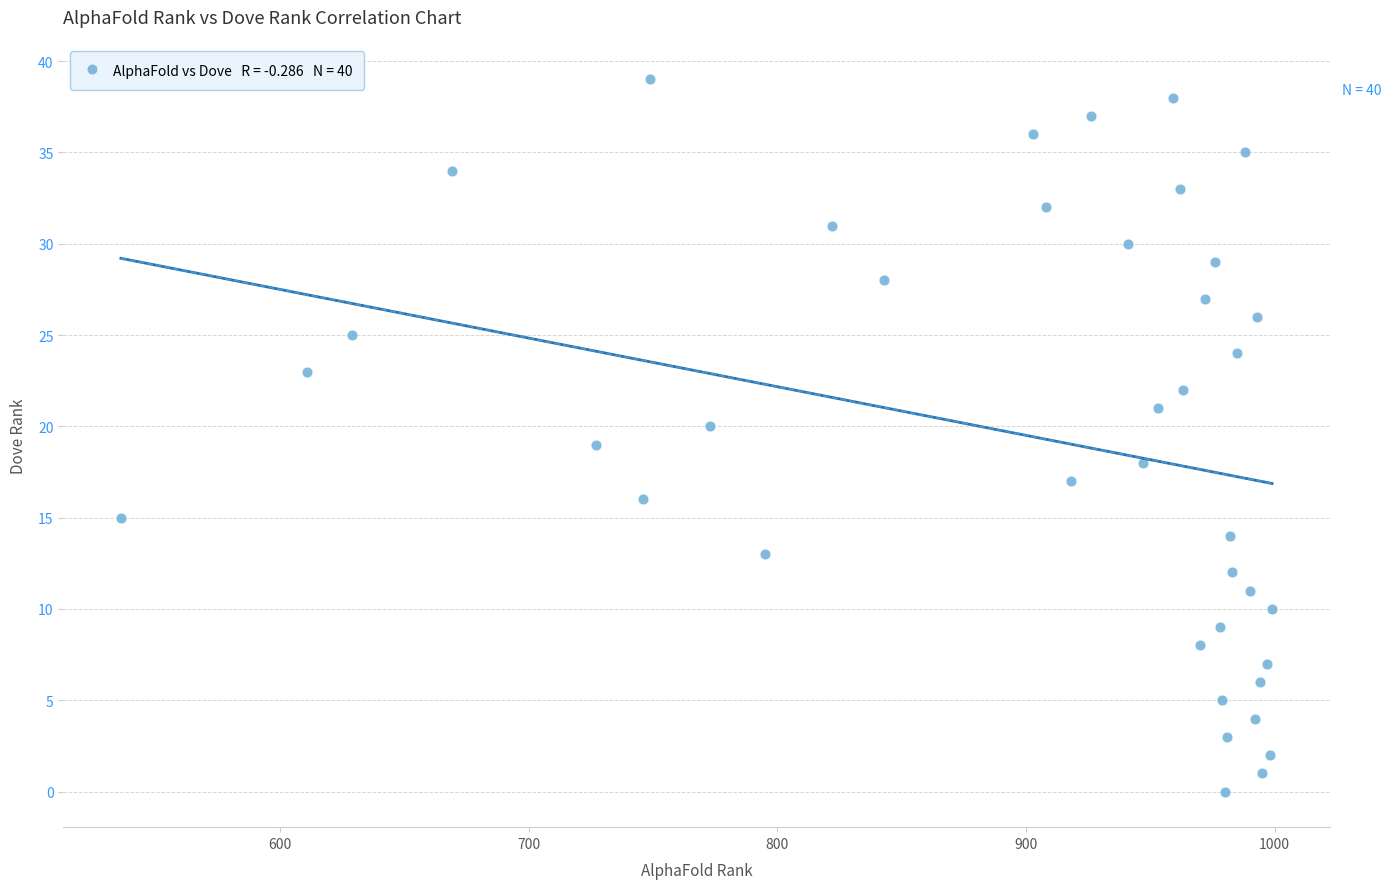

What is the range of Y values (max minus min)?

39